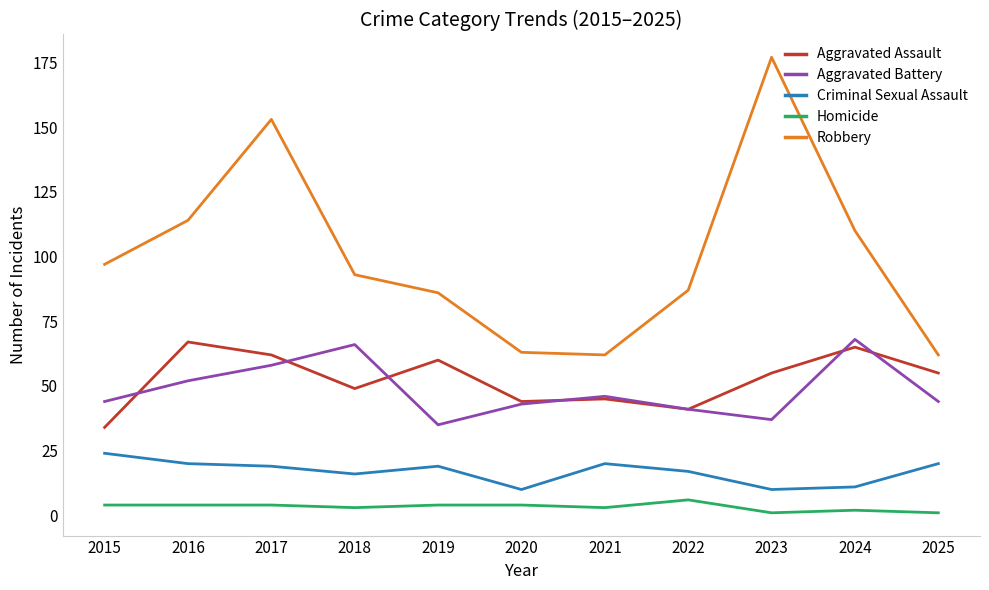

Rank the series at 2023 from lowest to highest value.

Homicide, Criminal Sexual Assault, Aggravated Battery, Aggravated Assault, Robbery